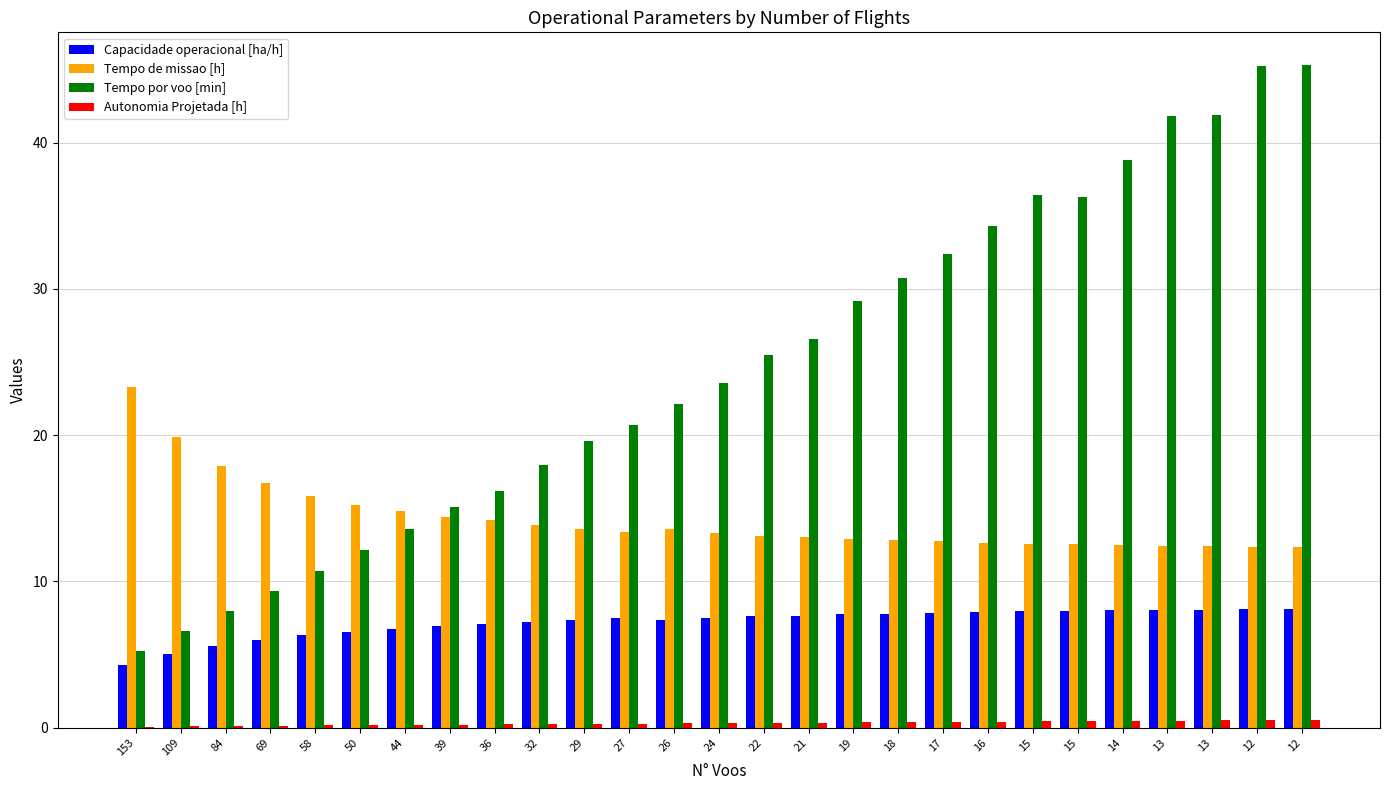

What is the approximate value of Autonomia Projetada [h] at 12?

0.5